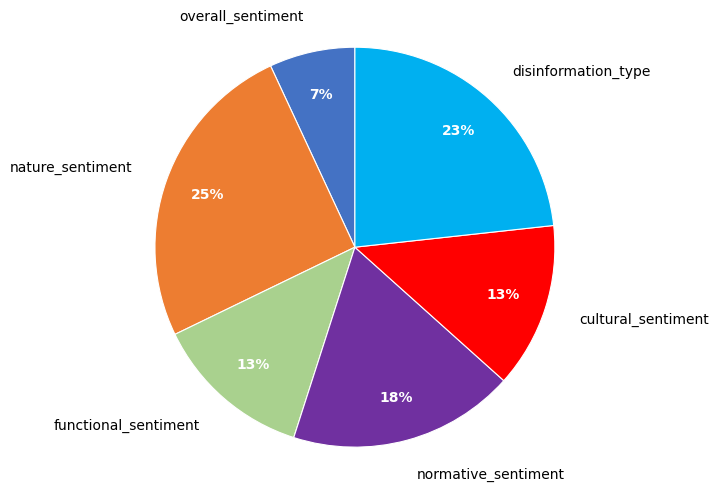

Combined, do normative_sentiment and cultural_sentiment account for over 50%?

No